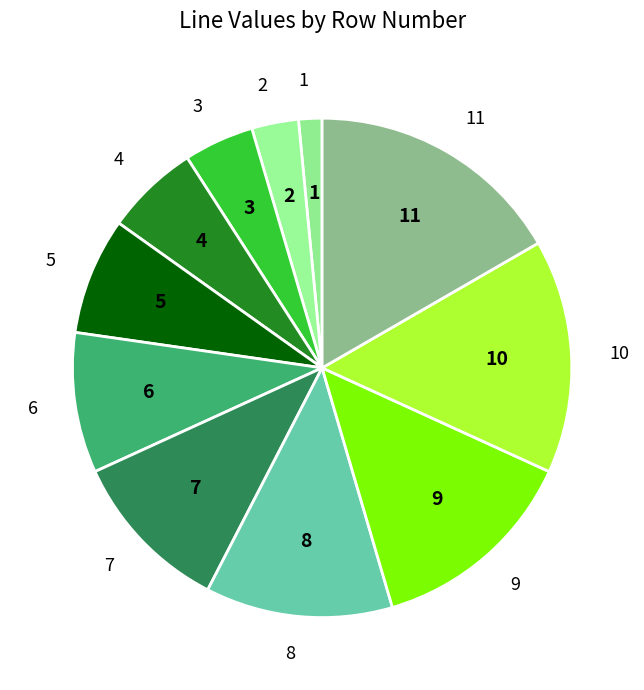

Count the number of slices in the pie.

11